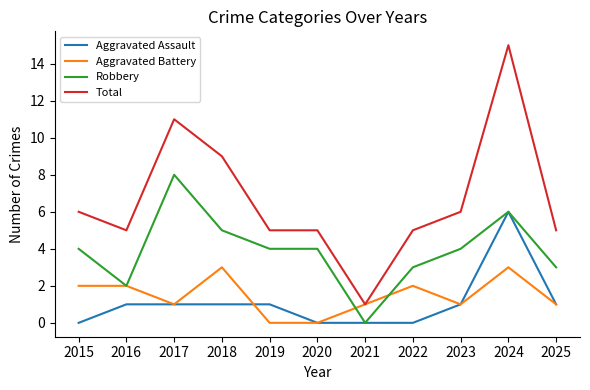

The value of Aggravated Battery at 2020 is 0. True or false?

True